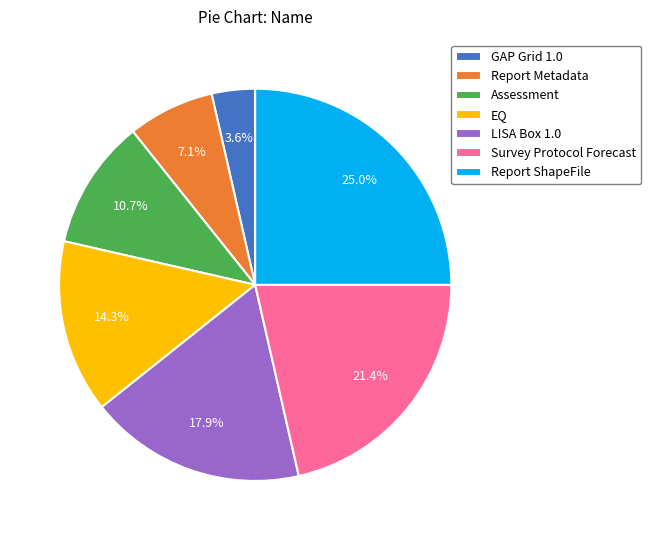

True or false: EQ accounts for 8% of the total.

False